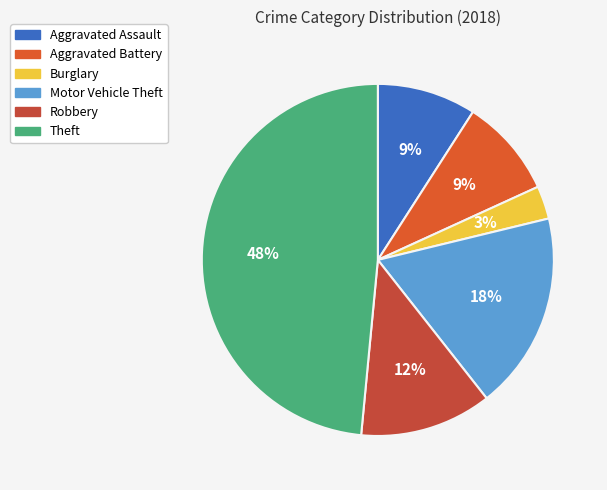

Does any single category account for the majority?

No